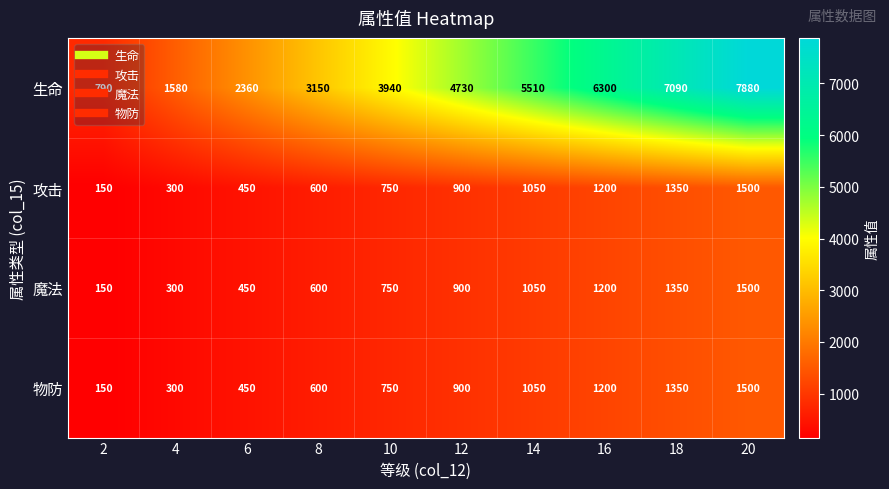

What is the average value of the 攻击 series?

825